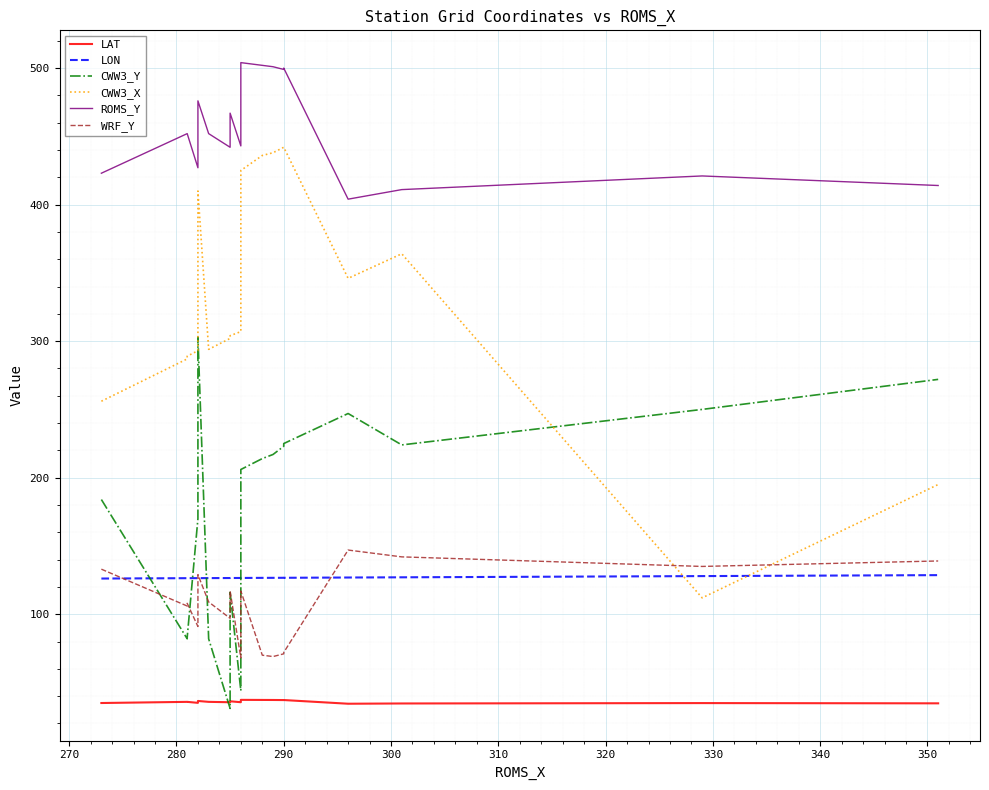

The LON series shows 203.2 at 320. True or false?

False